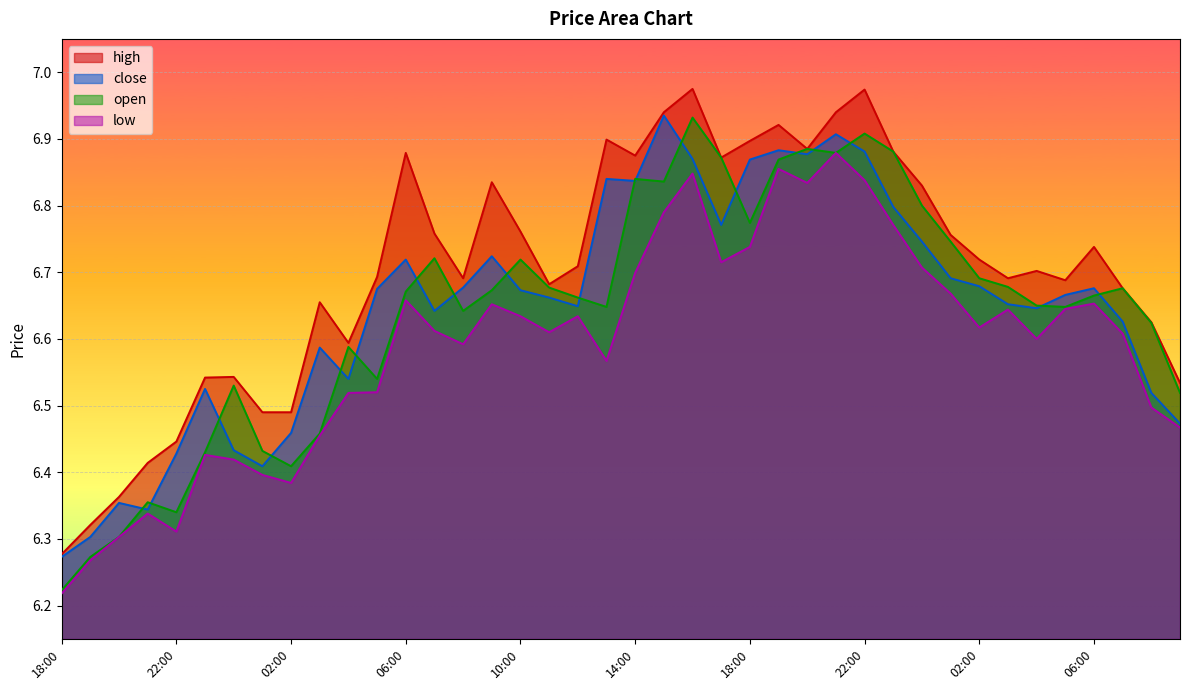

Which label corresponds to the smallest value in the chart?

18:00